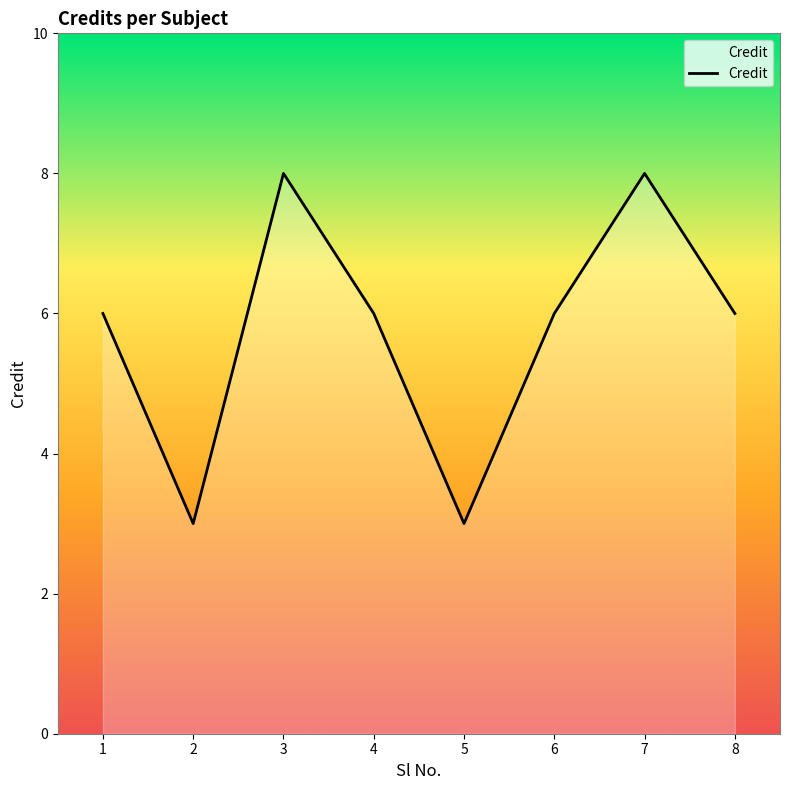

True or false: the data shows 11 at 7.

False